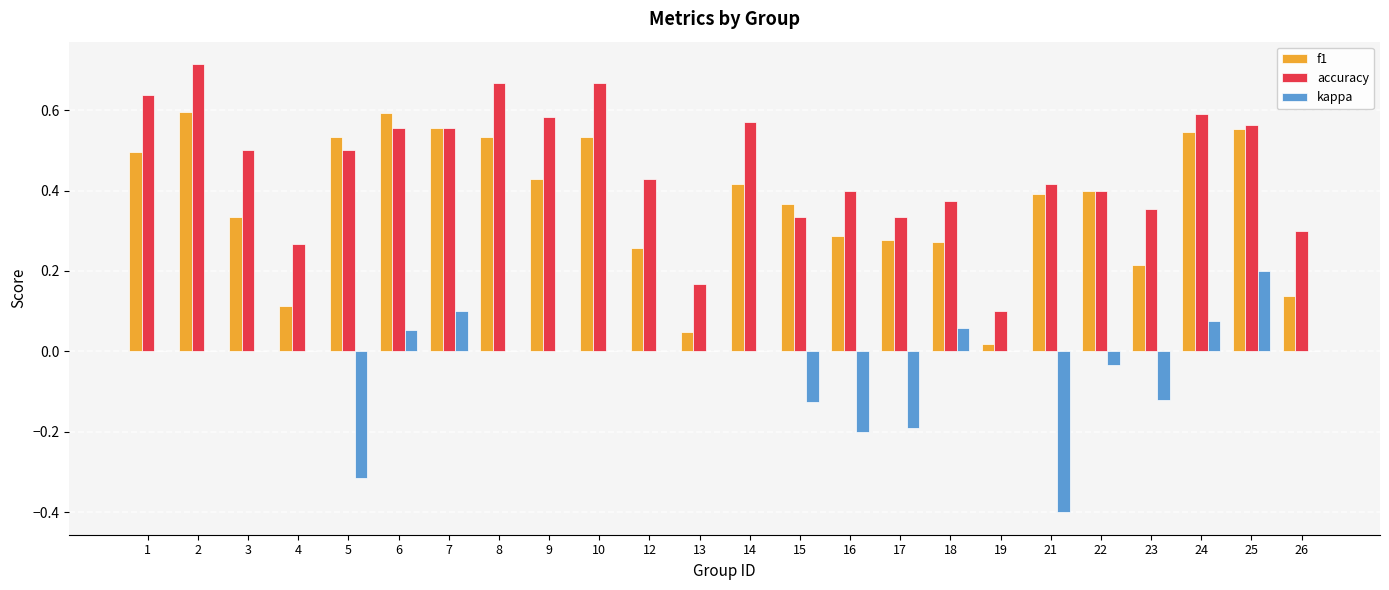

The kappa series shows -0.3 at 26. True or false?

False